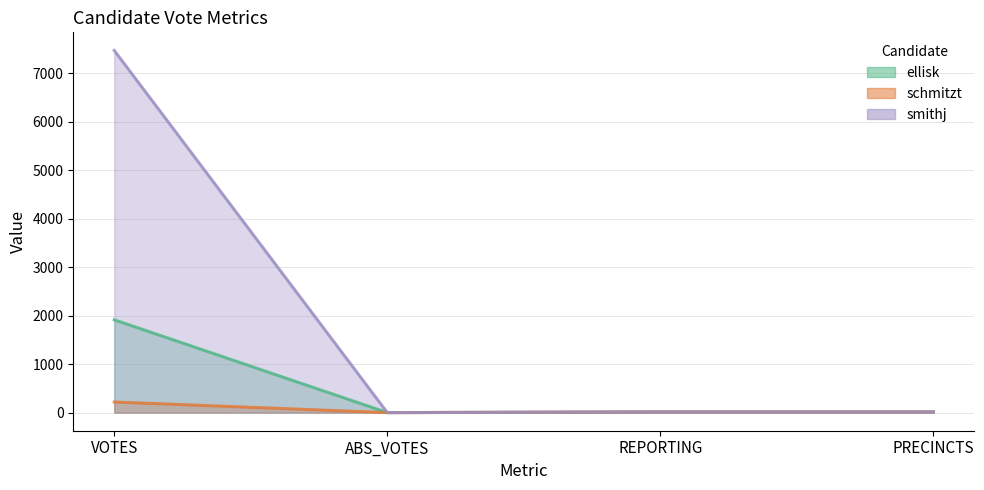

At REPORTING, list the series in order from smallest to largest.

ellisk, schmitzt, smithj